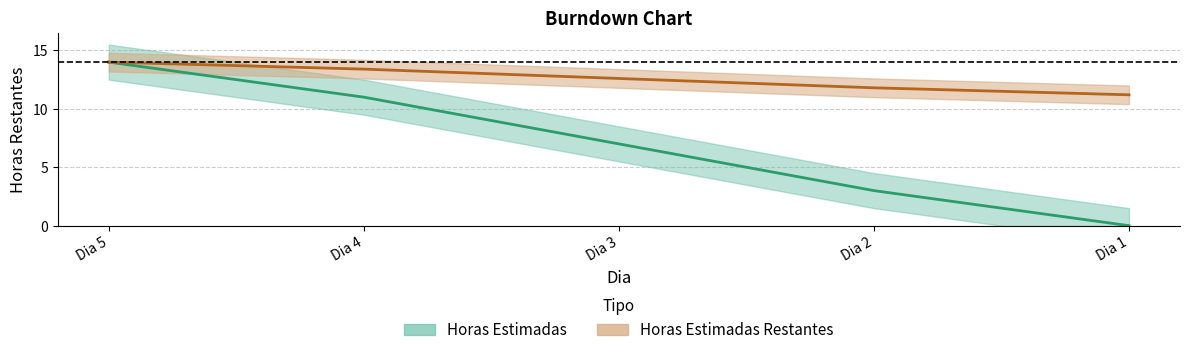

Where is Horas Estimadas nearest to the value 7?

Dia 3